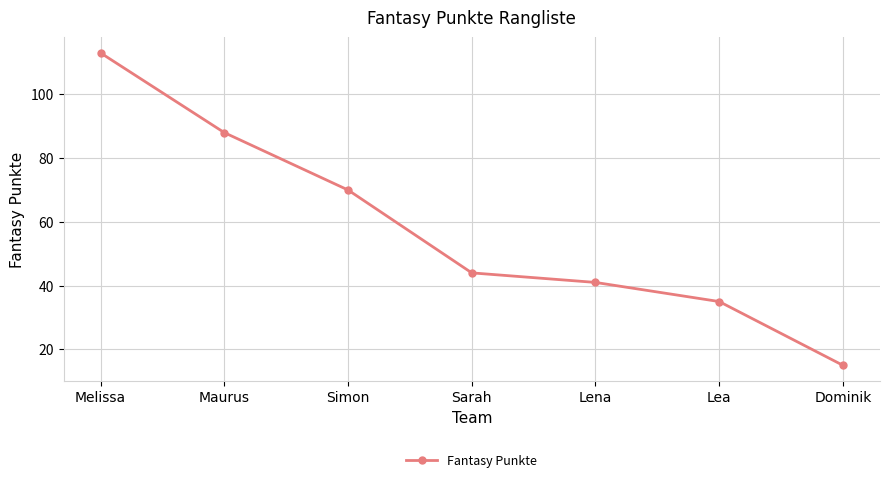

Which has a higher value, Maurus or Lea?

Maurus